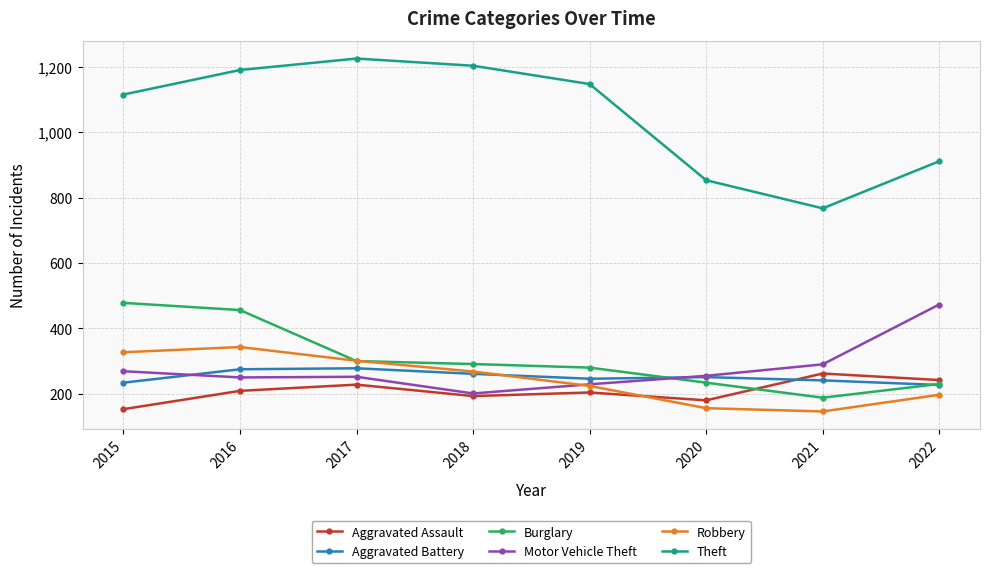

How many data points does each series have?

8